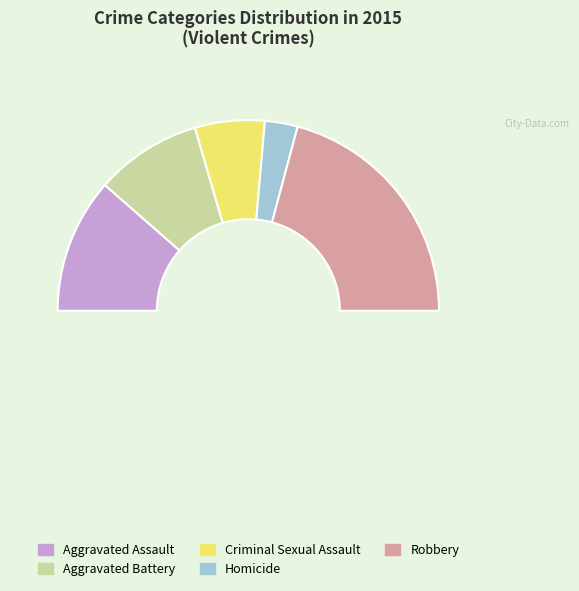

True or false: Criminal Sexual Assault accounts for 12% of the total.

True